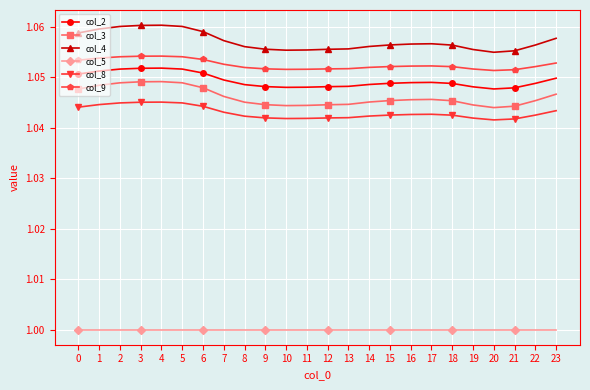

What is the difference between the highest and lowest values at 4?

0.1